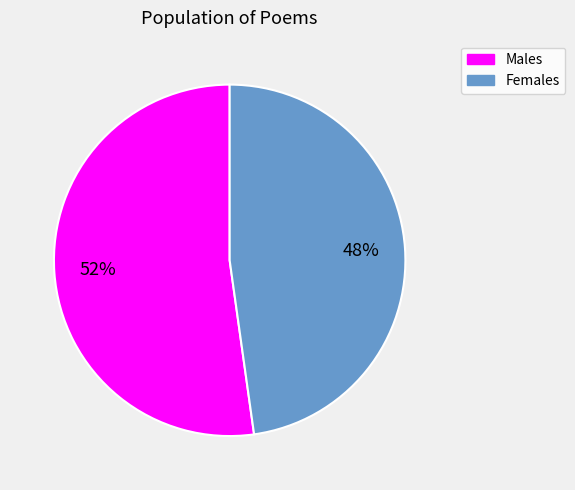

Count the number of slices in the pie.

2